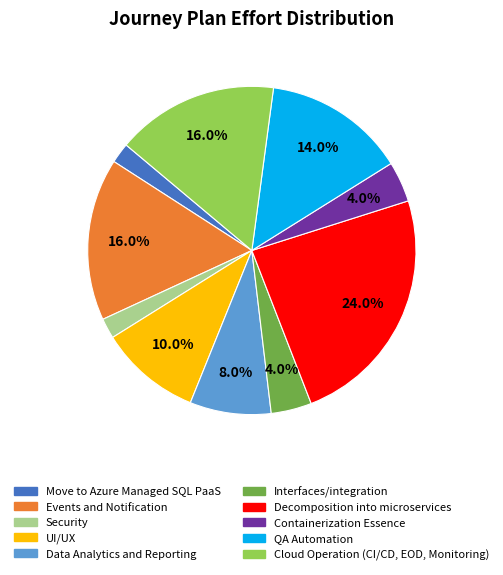

Which slice is the largest?

Decomposition into microservices